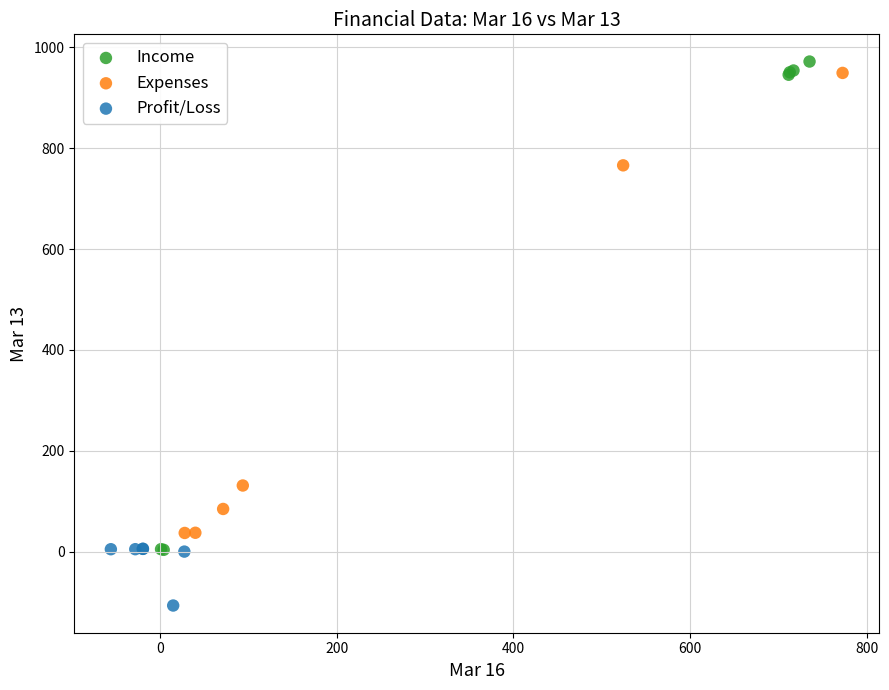

Which series contains the lowest Y value?

Profit/Loss